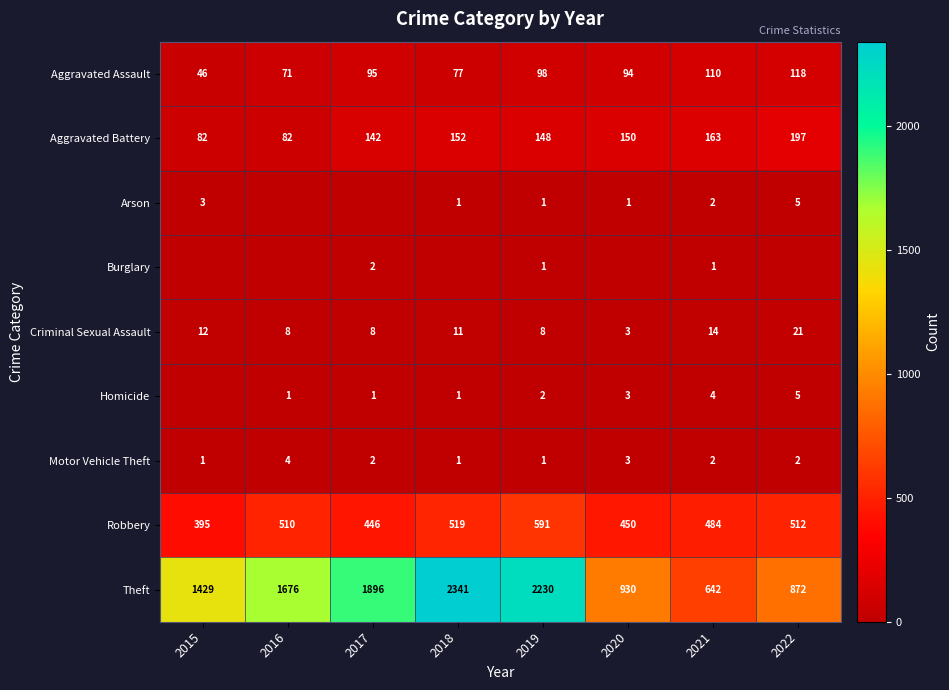

What is the sum of the Theft values at 2021 and 2016?

2318